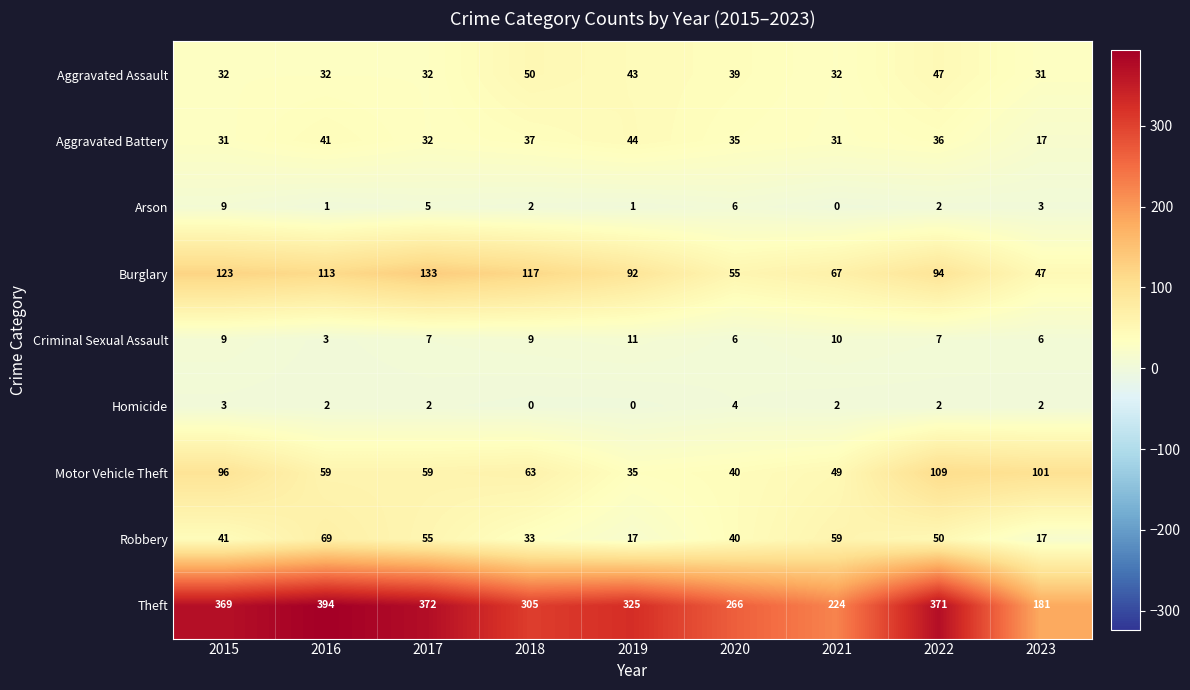

The value of Aggravated Battery at 2017 is 32. True or false?

True